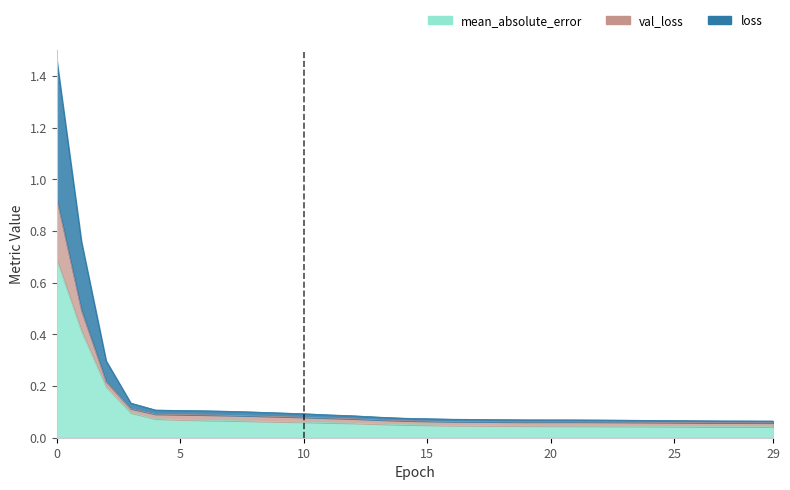

Is it true that loss equals 0.1 at 5?

True